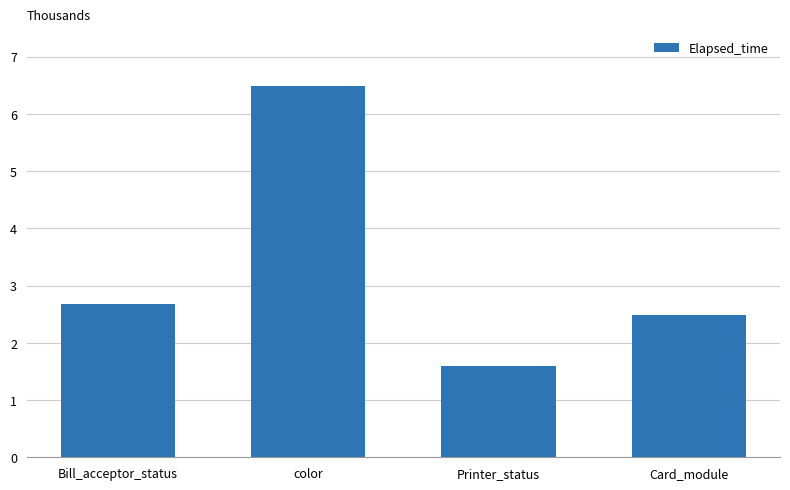

List the labels in order of value, smallest first.

Printer_status, Card_module, Bill_acceptor_status, color